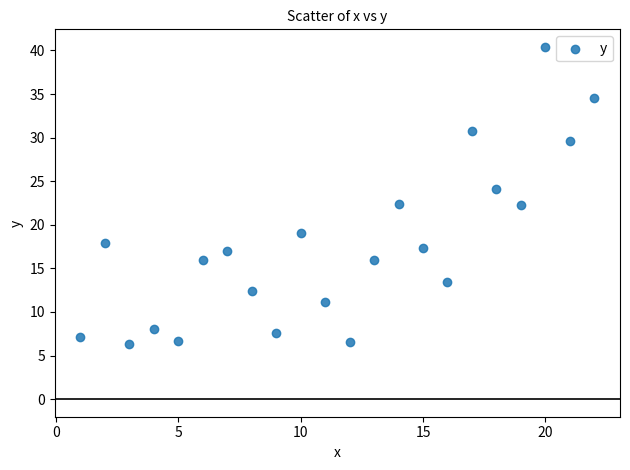

What is the range of Y values (max minus min)?

34.1